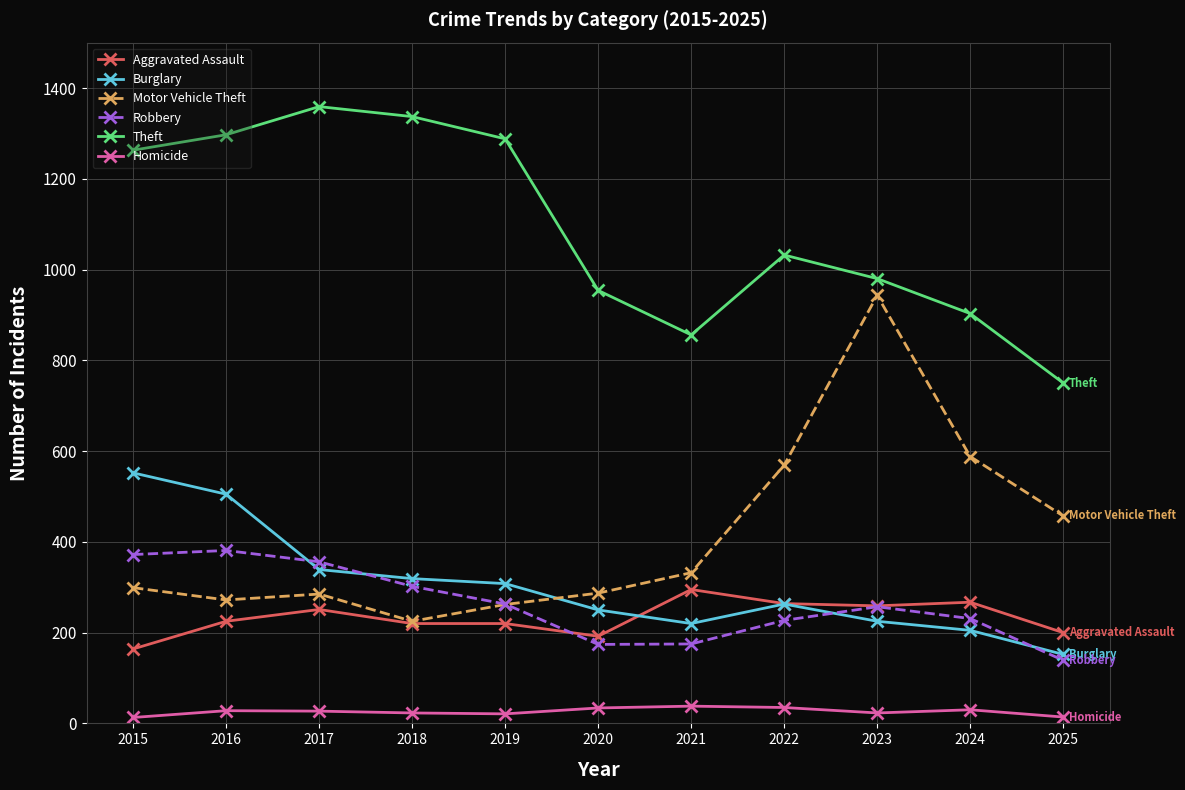

Between 2020 and 2023, which series saw the biggest shift?

Motor Vehicle Theft